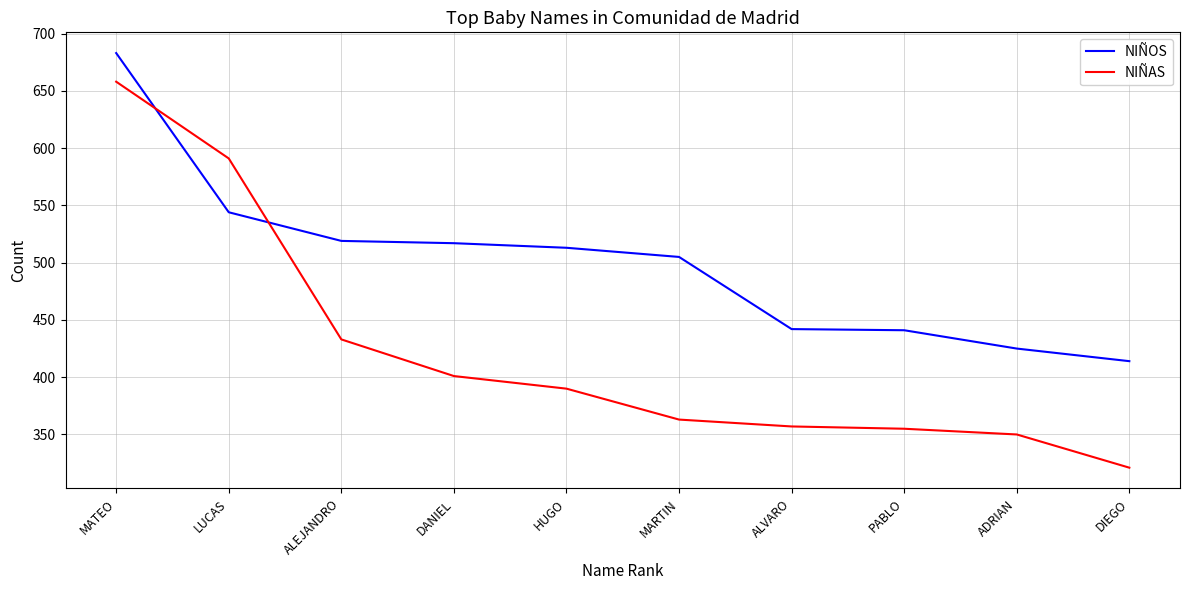

What is the average value of the NIÑAS series?

422